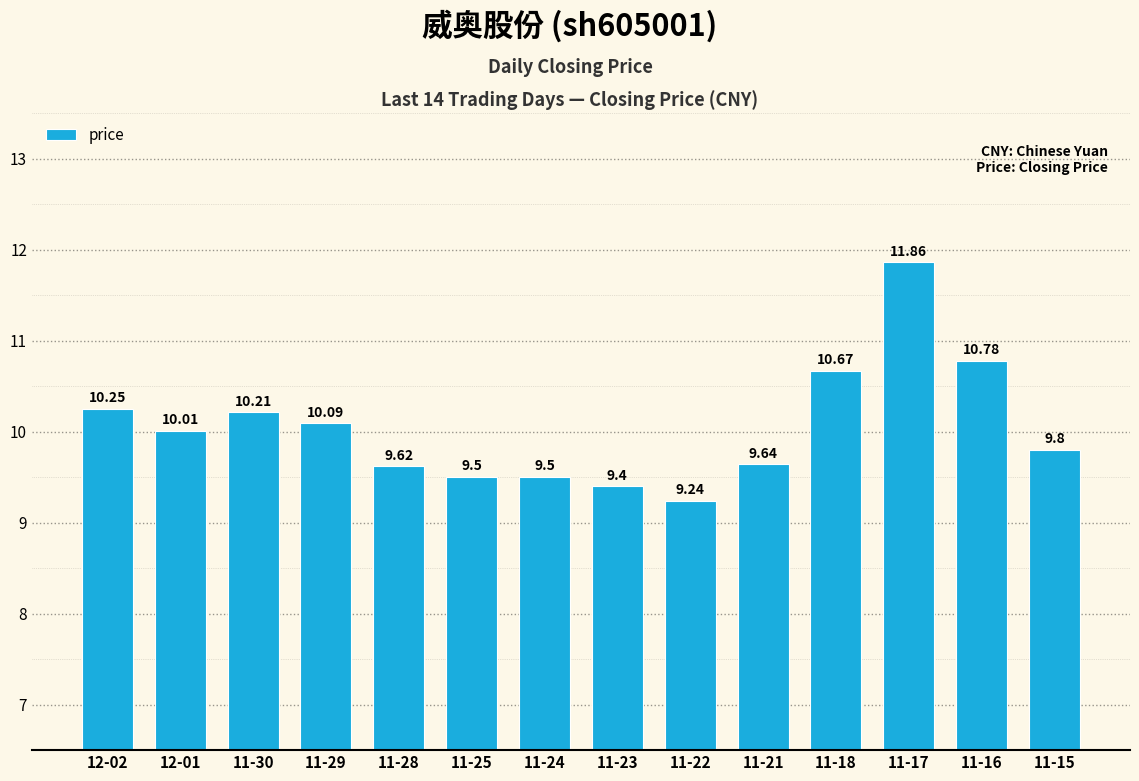

Where is the data nearest to the value 10?

12-01